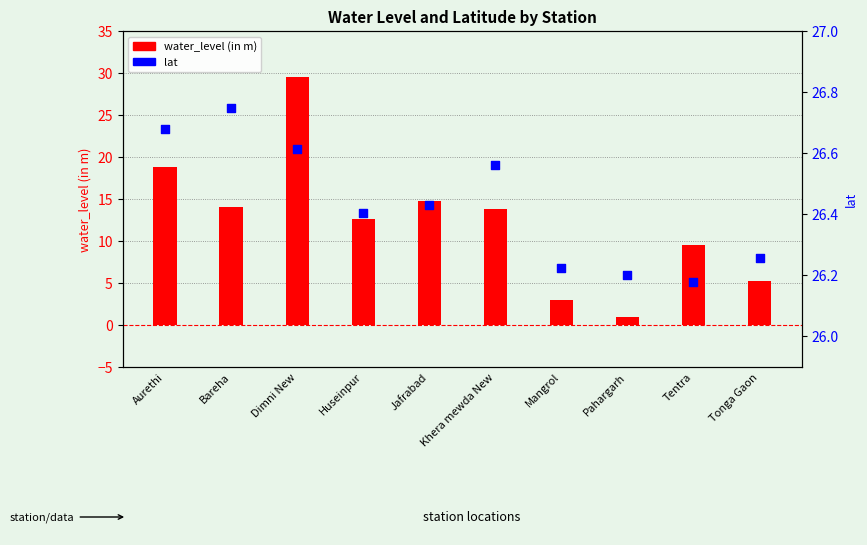

Which series has the largest total across all categories?

lat